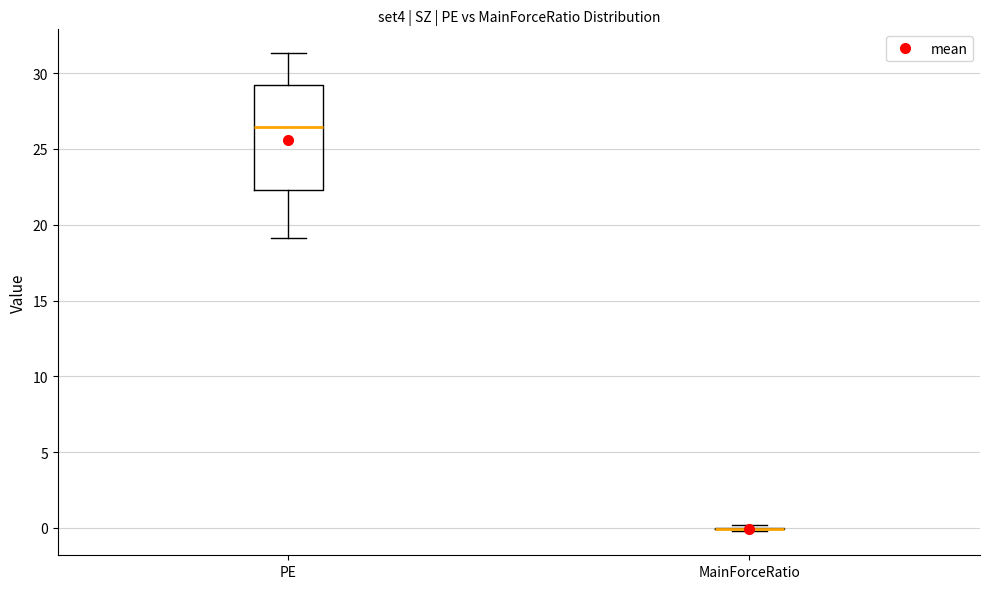

Reading left to right, transcribe this box plot: for each box, give where its median line is, the range the box spans, and where its two whiskers end, as read against the y-axis. The values are not printed on the chart, so give them approximately, as read against the axis.

PE: median 26.5, box 22.5 to 29.0, whiskers 19.0 to 31.5
MainForceRatio: box collapsed to a line at 0.0, whiskers 0.0 to 0.0